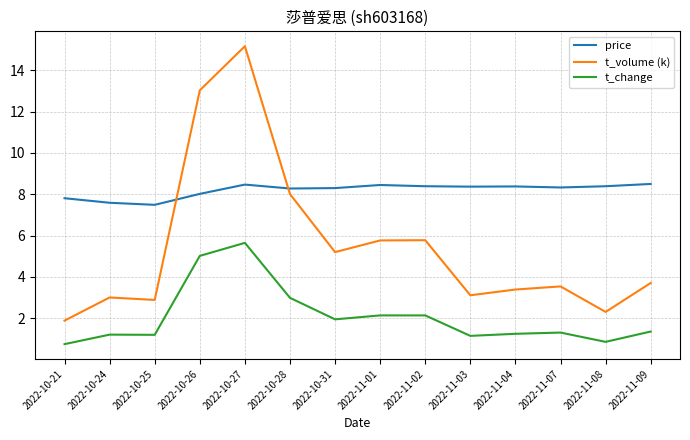

True or false: t_volume (k) has a value of 1.9 at 2022-10-21.

True